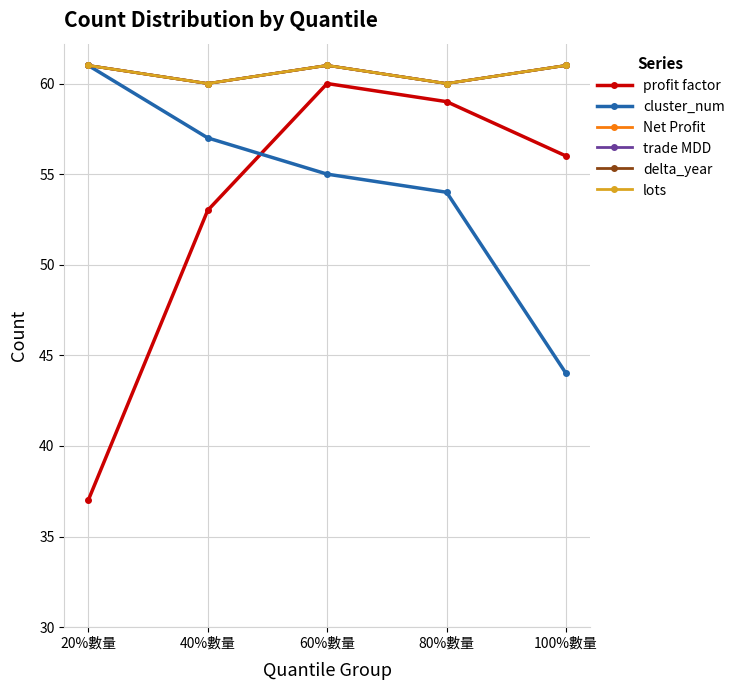

Rank the series by their maximum value, from lowest to highest.

profit factor, cluster_num, Net Profit, trade MDD, delta_year, lots